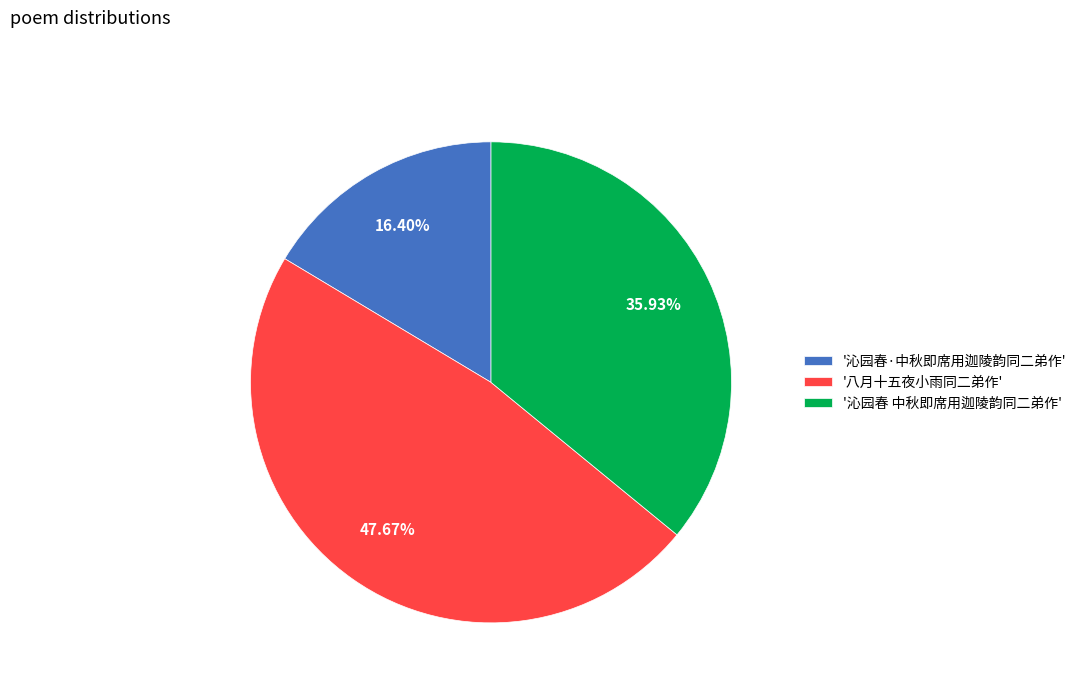

Is there any slice that represents more than half of the pie?

No